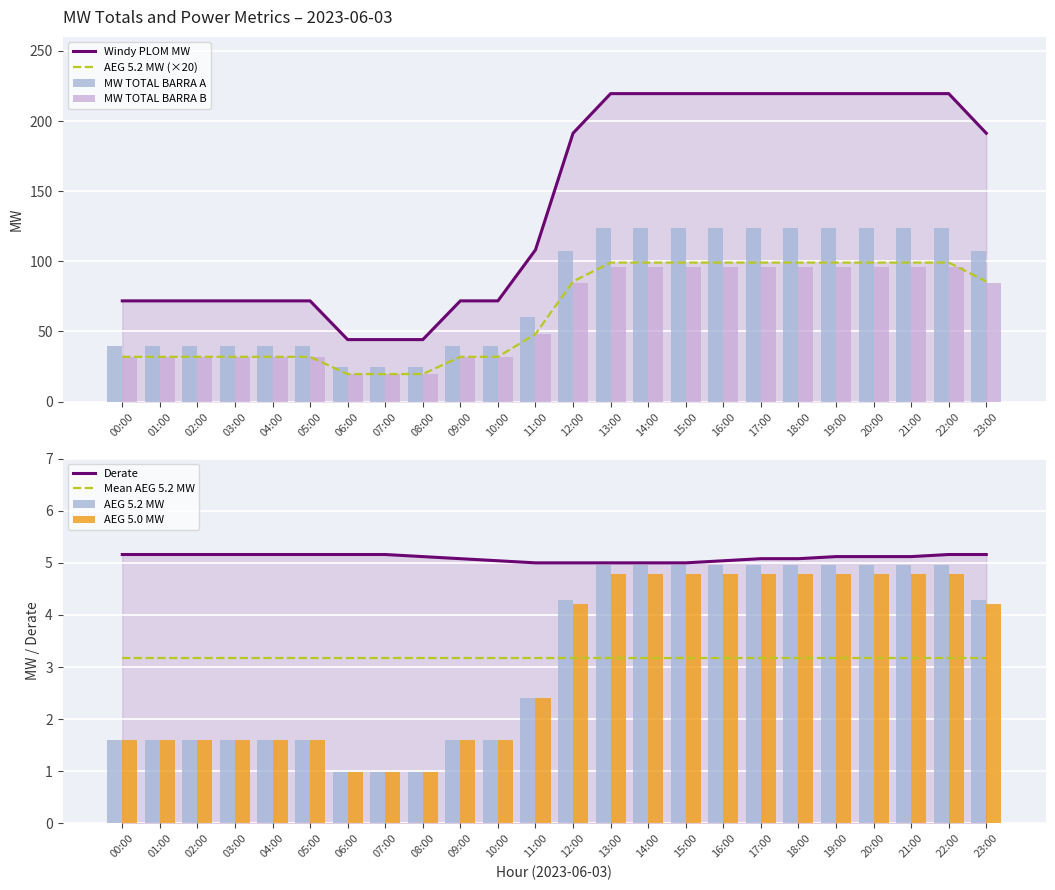

Reading right to left, extract all data points from this chart.

MW TOTAL BARRA A: 107.1	123.9	123.9	123.9	123.9	123.9	123.9	123.9	123.9	123.9	123.9	107.1	60.2	39.9	39.9	24.6	24.6	24.6	39.9	39.9	39.9	39.9	39.9	39.9
MW TOTAL BARRA B: 84.2	95.7	95.7	95.7	95.7	95.7	95.7	95.7	95.7	95.7	95.7	84.2	48.0	31.9	31.9	19.6	19.6	19.6	31.9	31.9	31.9	31.9	31.9	31.9
Windy PLOM MW: 191.3	219.6	219.6	219.6	219.6	219.6	219.6	219.6	219.6	219.6	219.6	191.3	108.2	71.8	71.8	44.2	44.2	44.2	71.8	71.8	71.8	71.8	71.8	71.8
AEG 5.2 MW: 85.7	99.1	99.1	99.1	99.1	99.1	99.1	99.1	99.1	99.1	99.1	85.7	48.2	31.9	31.9	19.7	19.7	19.7	31.9	31.9	31.9	31.9	31.9	31.9
AEG 5.0 MW: 4.2	4.8	4.8	4.8	4.8	4.8	4.8	4.8	4.8	4.8	4.8	4.2	2.4	1.6	1.6	1.0	1.0	1.0	1.6	1.6	1.6	1.6	1.6	1.6
Derate: 5.2	5.2	5.1	5.1	5.1	5.1	5.1	5.0	5.0	5.0	5.0	5.0	5.0	5.0	5.1	5.1	5.2	5.2	5.2	5.2	5.2	5.2	5.2	5.2